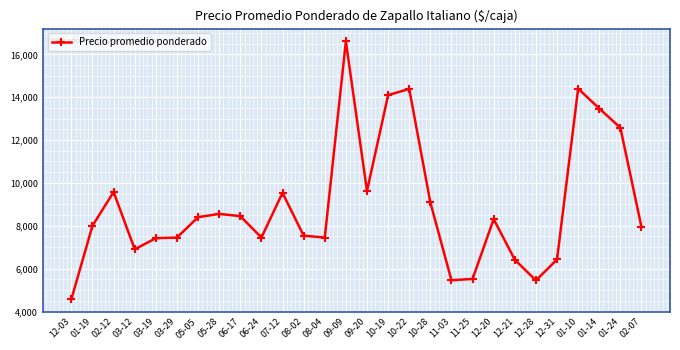

What position from the right is 11-25?

9